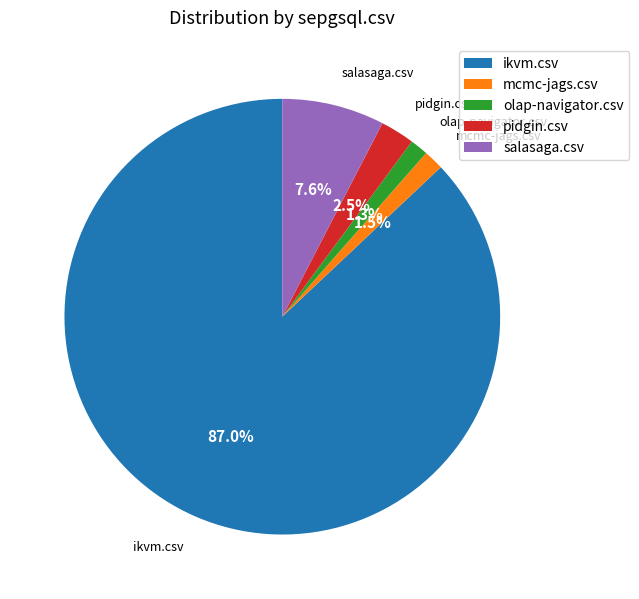

Which slice is the largest?

ikvm.csv